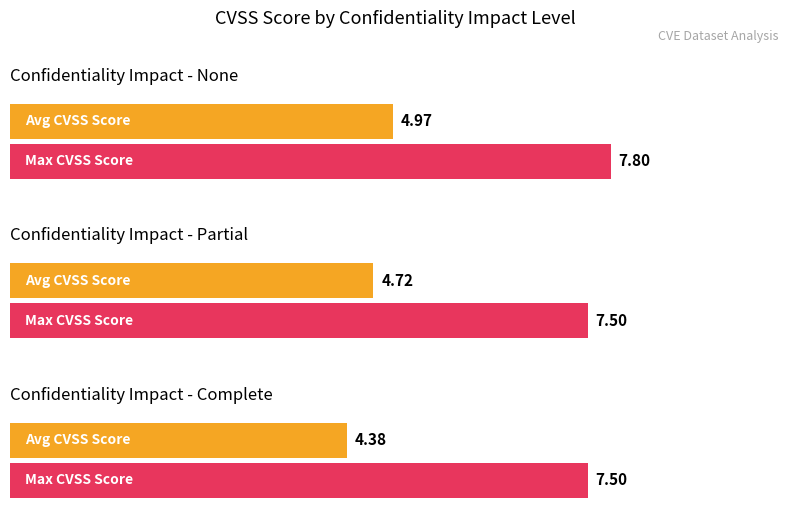

At Complete, list the series in order from largest to smallest.

Max CVSS Score, Average CVSS Score